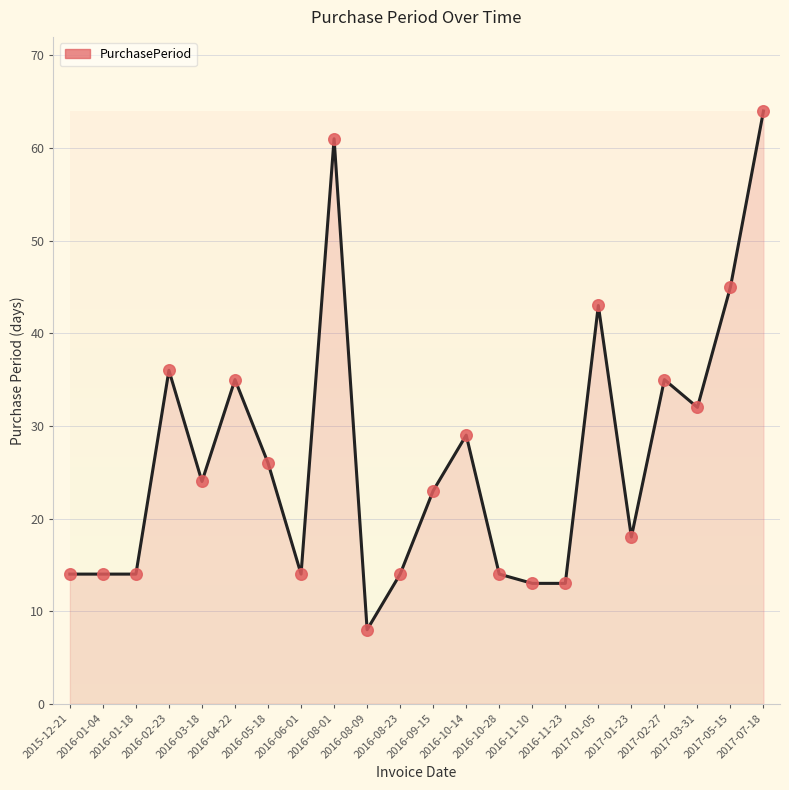

What is the greatest value displayed?

64